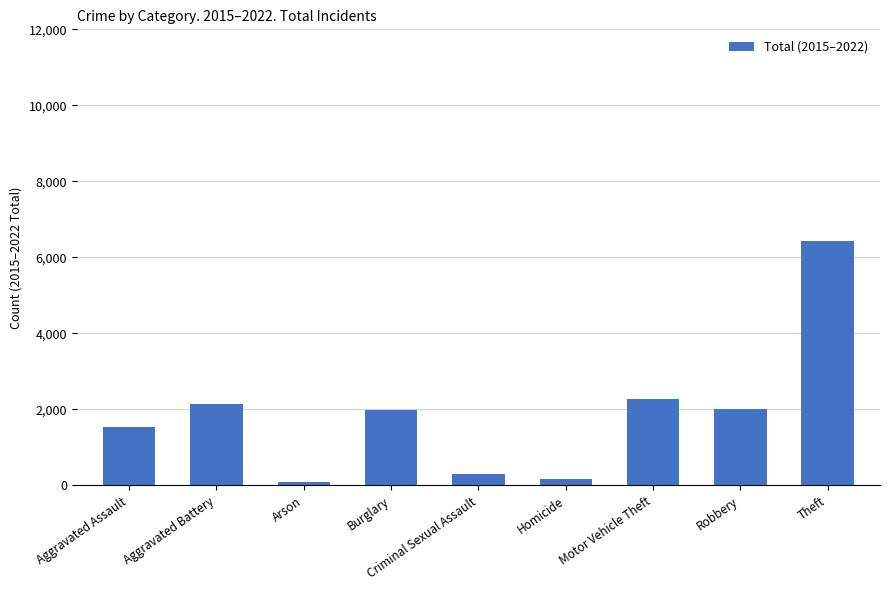

What is the label of the 4th bar from the left?

Burglary